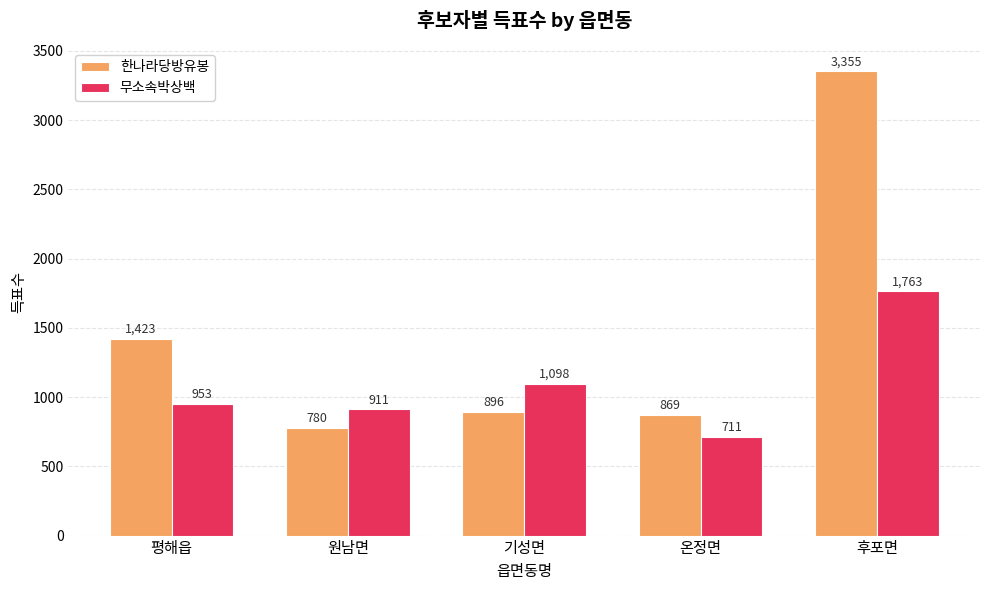

Which series has the largest range (max minus min)?

한나라당방유봉